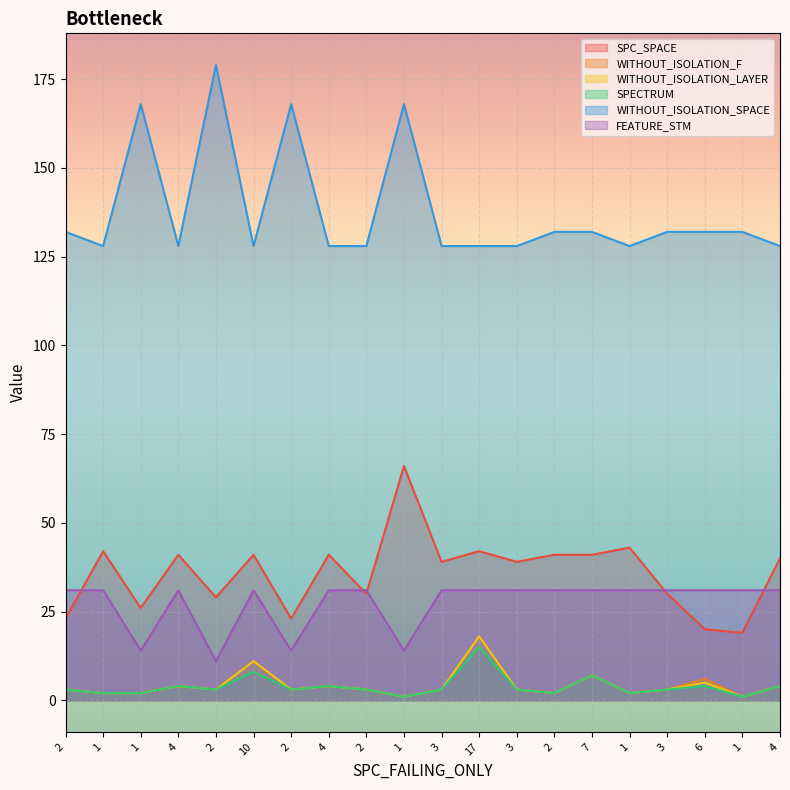

Is it true that WITHOUT_ISOLATION_F equals 4 at 2?

False